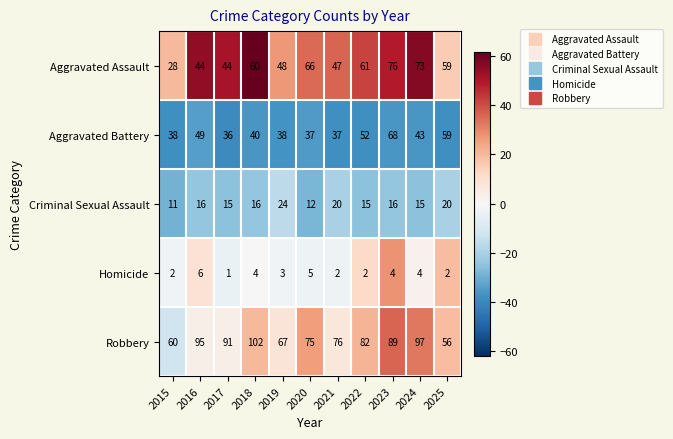

What is the difference between the Aggravated Battery values at 2018 and 2020?

3